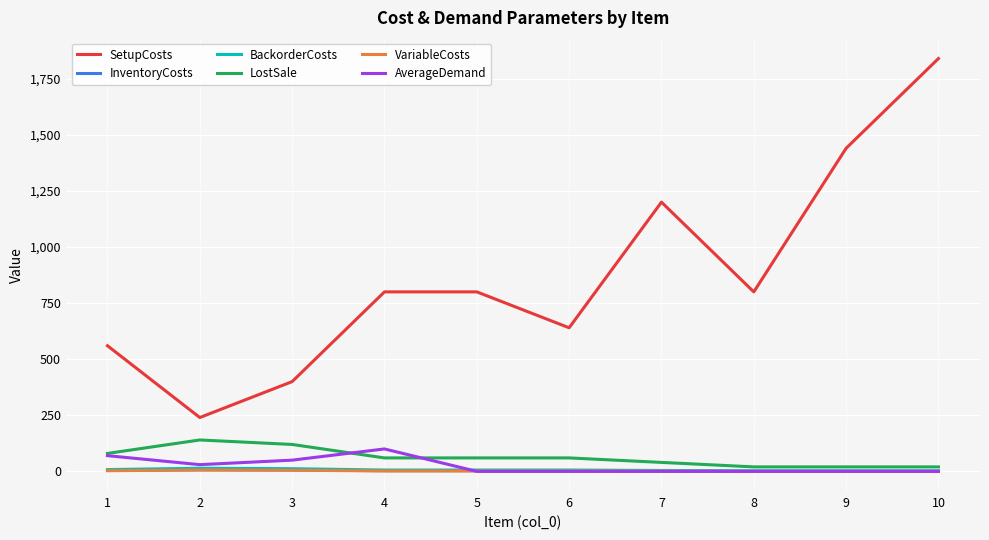

Is it true that LostSale equals 140 at 2?

True